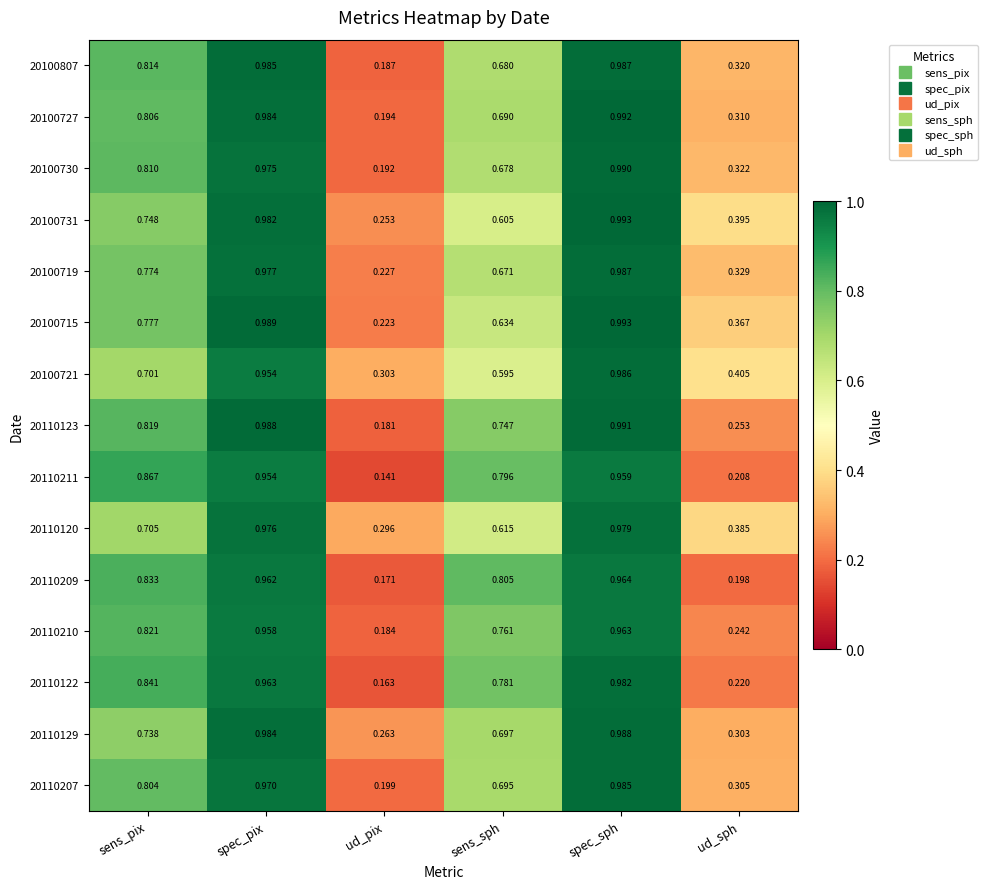

Where is 20100719 nearest to the value 0?

ud_pix